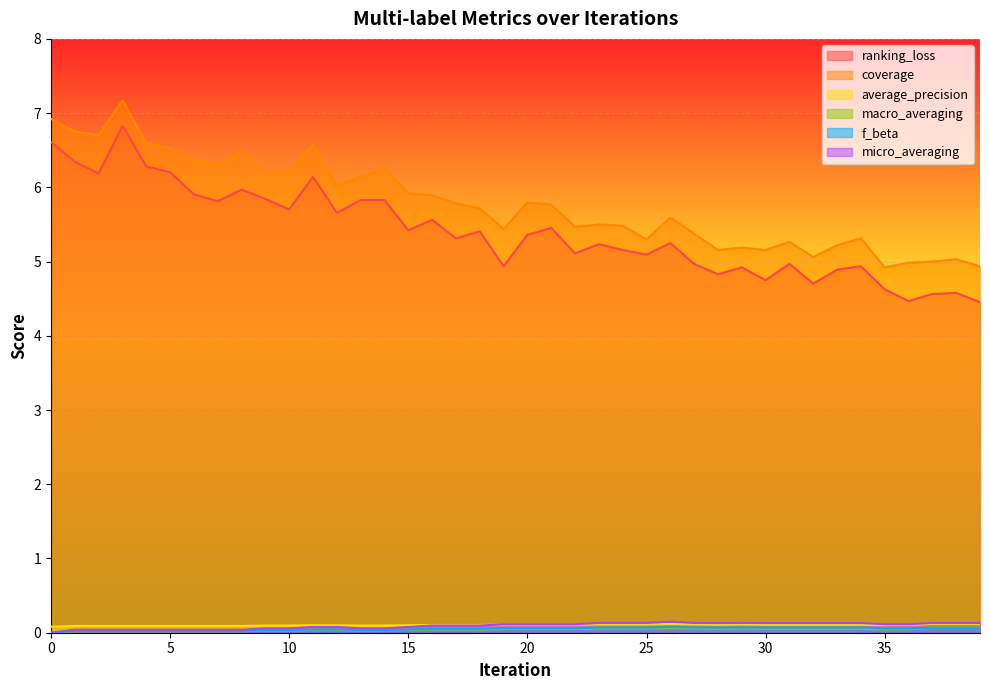

What is the greatest value displayed?

7.2